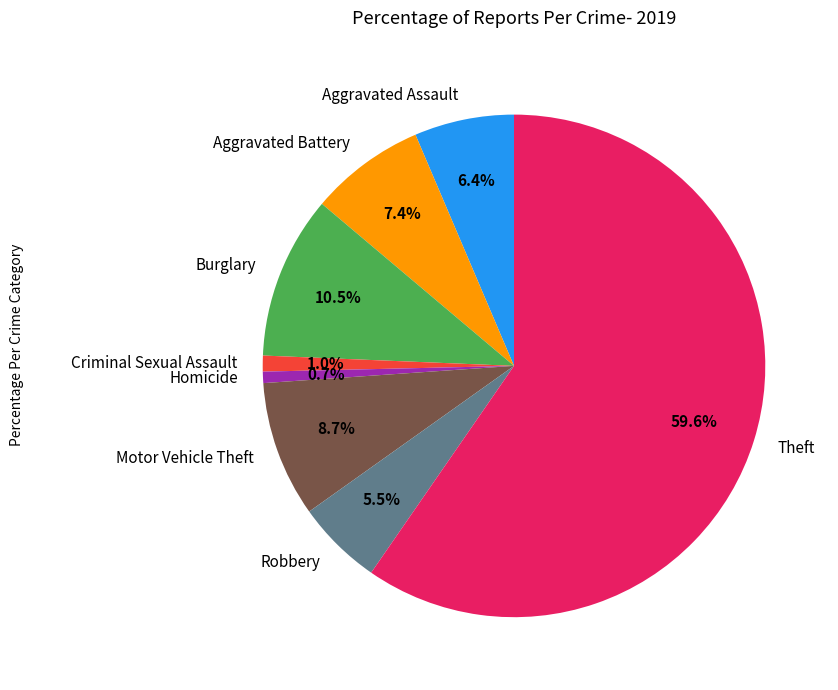

How much of the chart is everything except Aggravated Battery?

92.6%